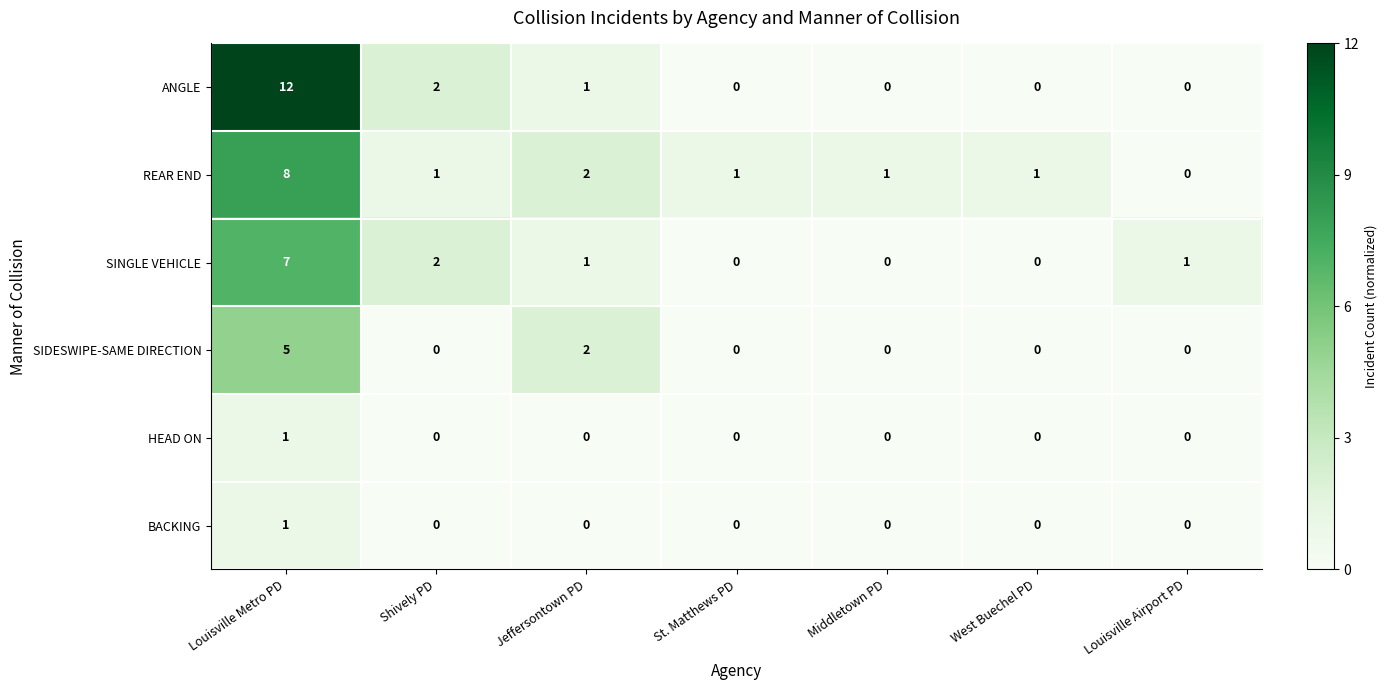

Between Shively PD and Jeffersontown PD, which series saw the biggest shift?

SIDESWIPE-SAME DIRECTION